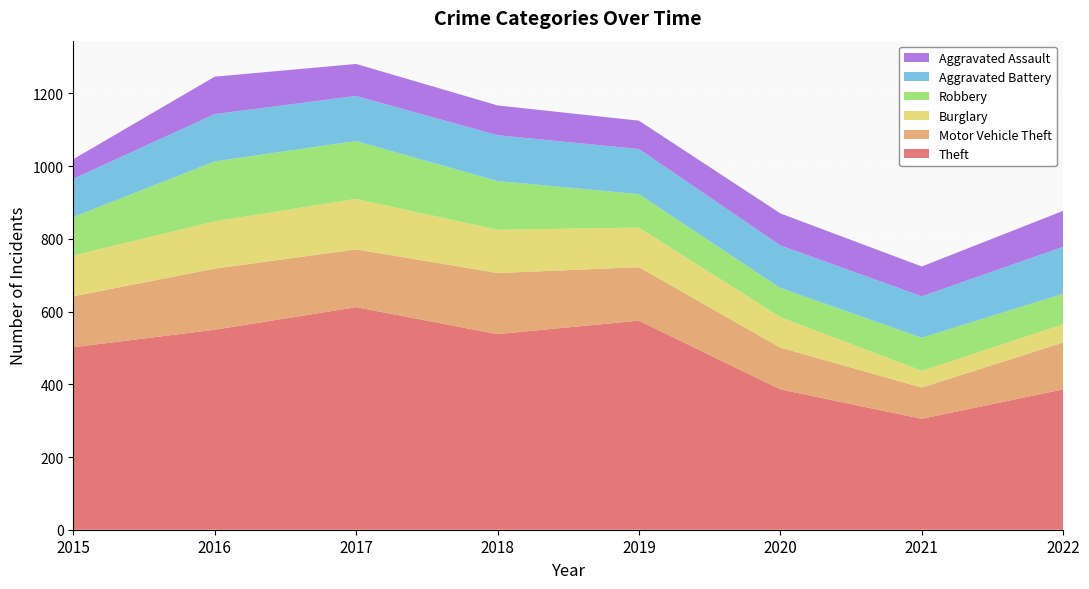

Reading right to left, extract all data points from this chart.

Theft: 386	305	386	575	538	612	550	502
Motor Vehicle Theft: 129	86	115	147	168	159	168	140
Burglary: 50	46	84	109	119	139	130	112
Robbery: 84	91	80	92	134	159	165	106
Aggravated Battery: 129	114	117	124	126	124	130	105
Aggravated Assault: 99	82	88	78	82	88	103	54